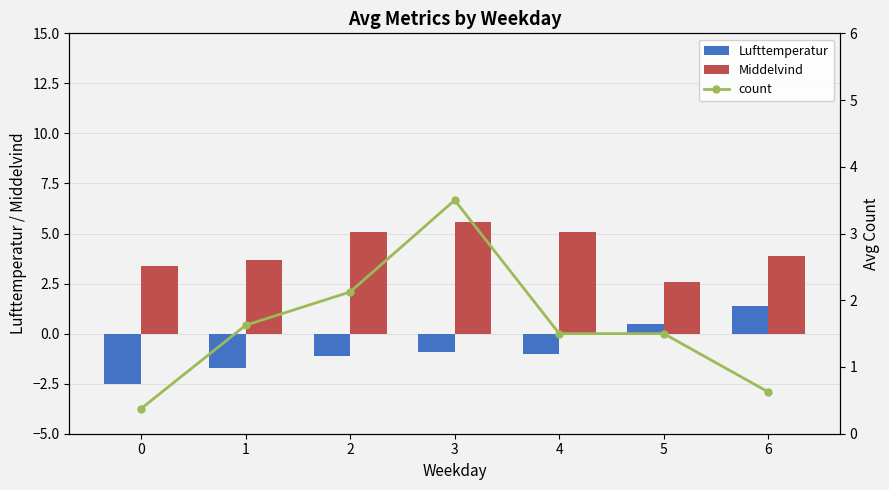

List the series in order of their overall mean, lowest first.

Lufttemperatur, count, Middelvind